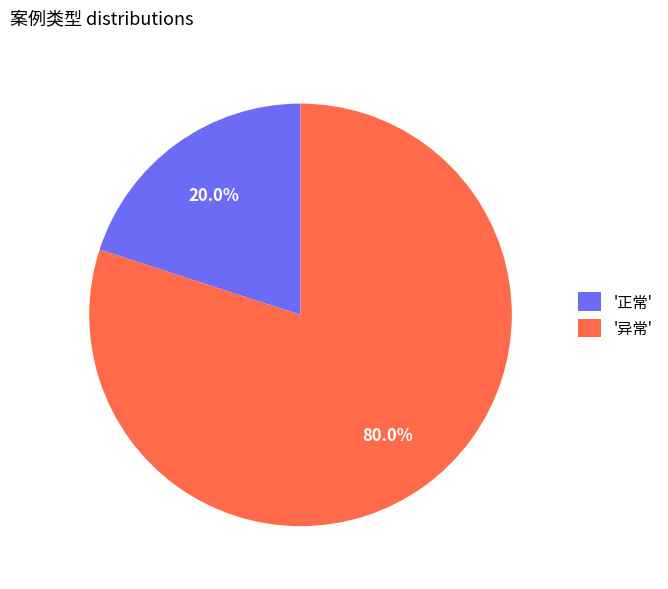

Does '正常' account for over 50% of the chart?

No